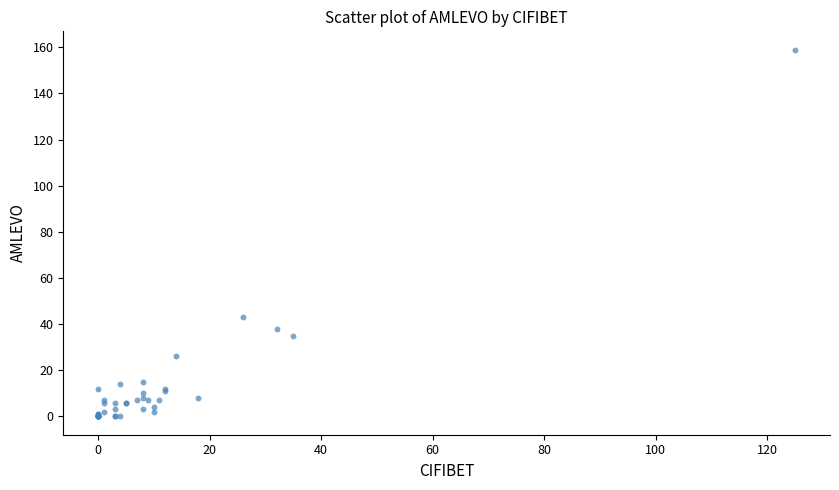

What Y value in the scatter plot is closest to 79?

43